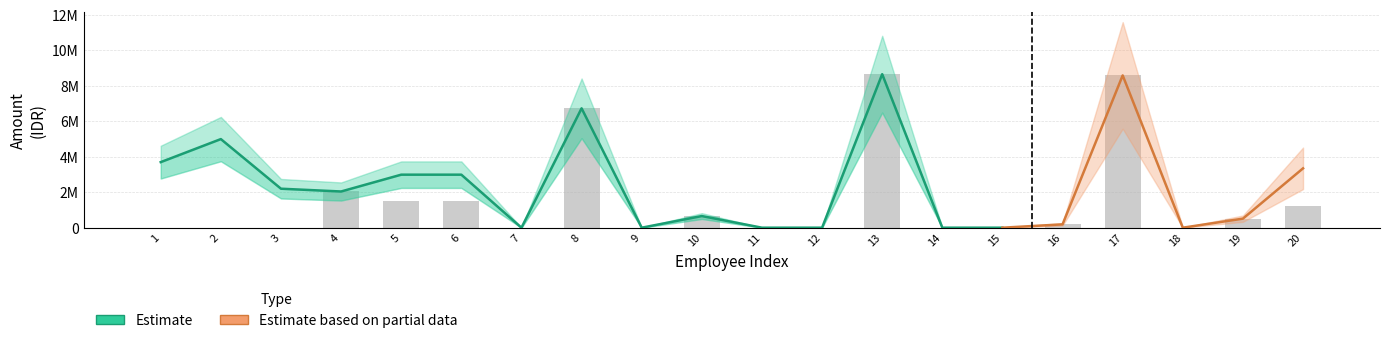

What is the difference between the TRANSFER values at 7 and 4?

2043132